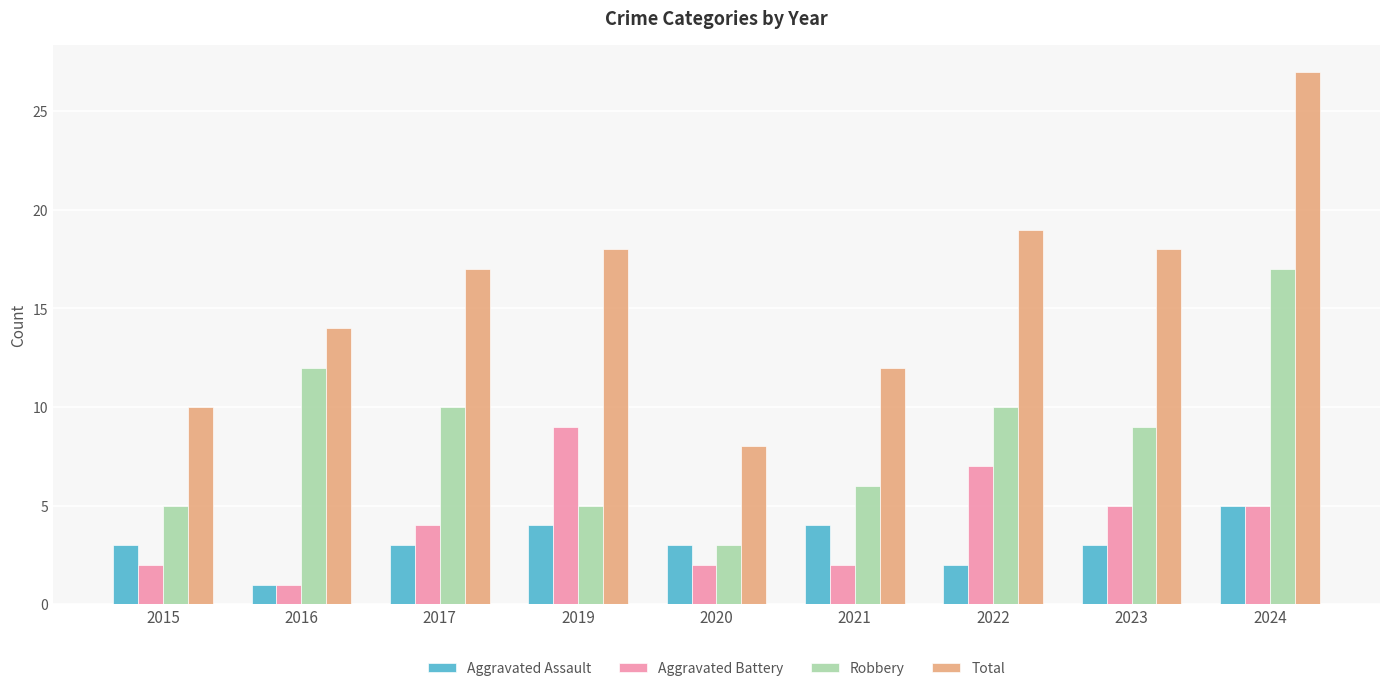

Which series has the widest spread of values?

Total